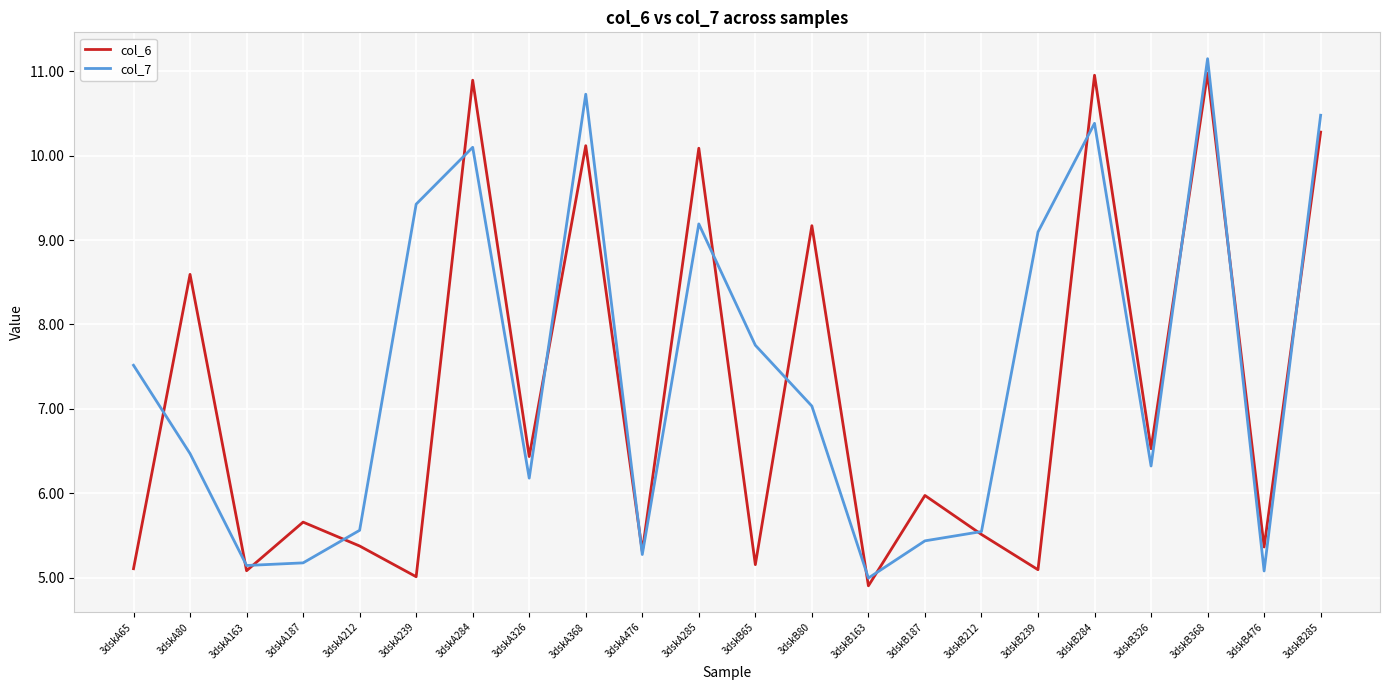

Which series has the largest total across all categories?

col_7